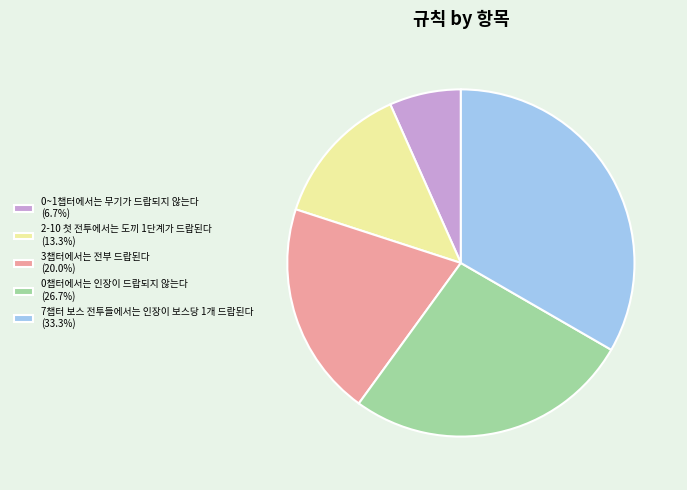

Which slice is the largest?

7챕터 보스 전투들에서는 인장이 보스당 1개 드랍된다